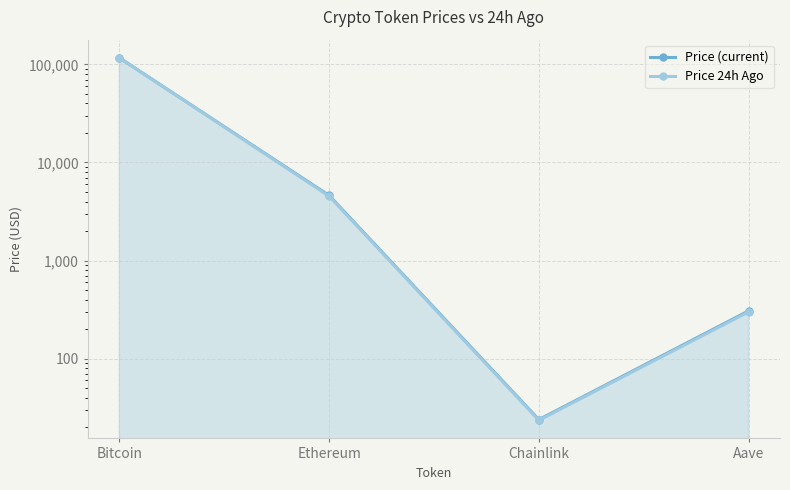

How many categories are shown in the chart?

4